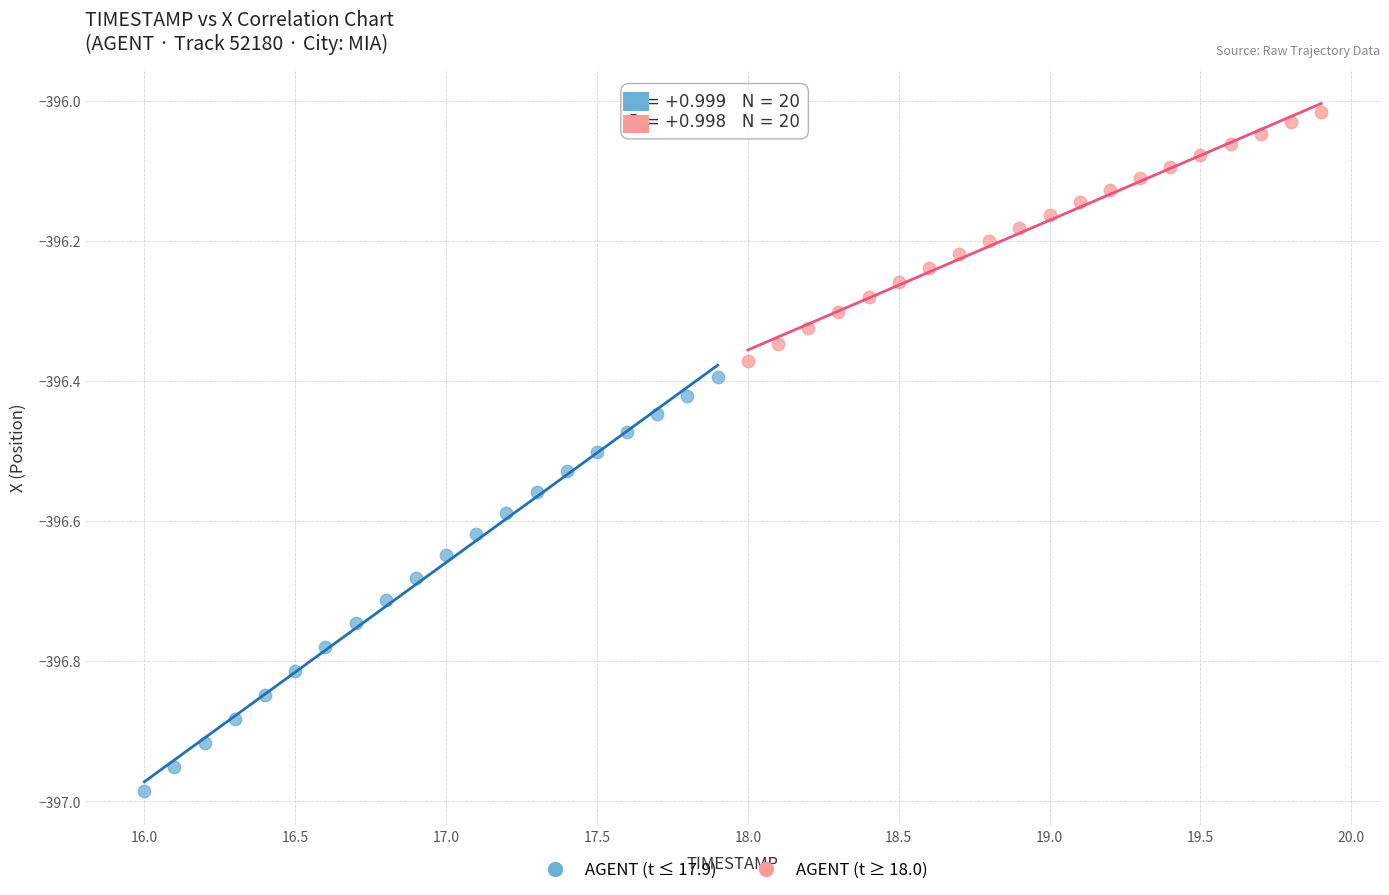

Which series has the widest spread of Y values?

AGENT (t ≤ 17.9)